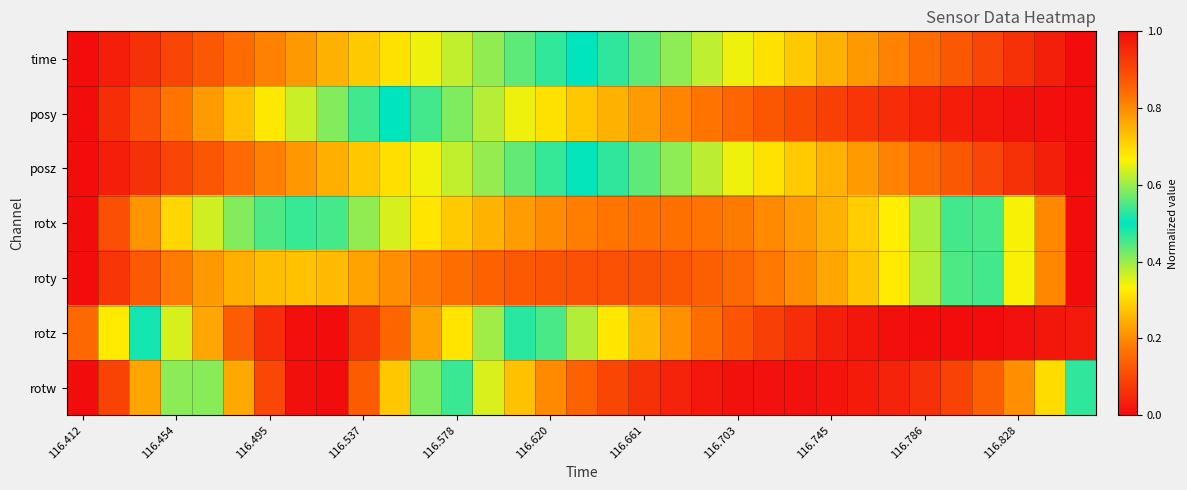

At how many categories does at least one series exceed 0?

33